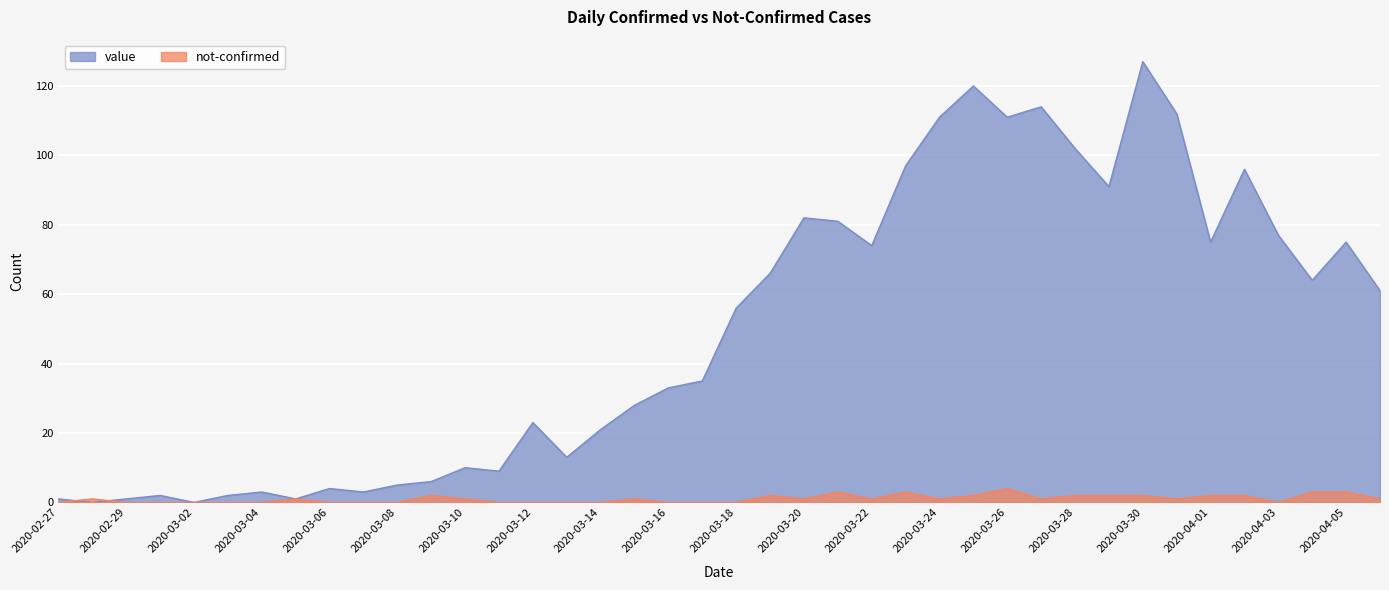

Between which two adjacent categories do not-confirmed and value first intersect?

2020-02-27 and 2020-02-28